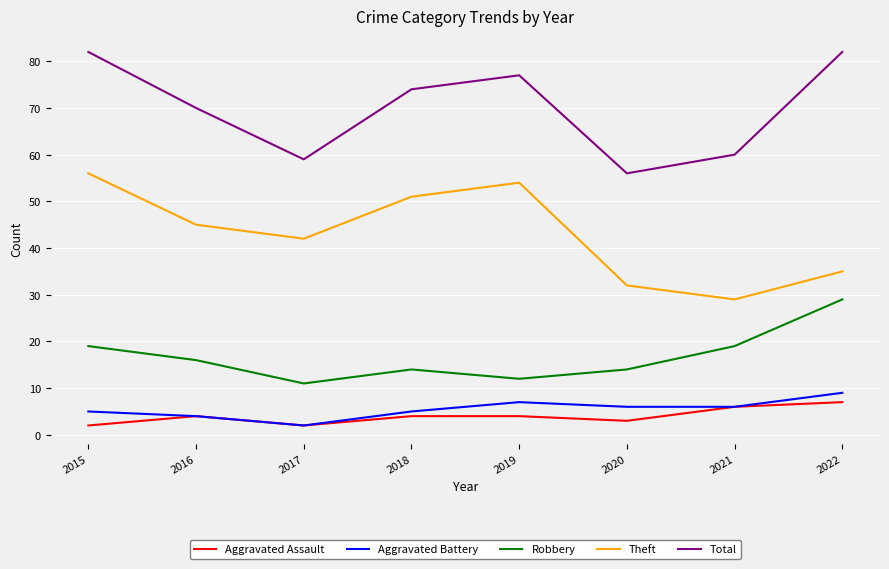

True or false: Theft and Aggravated Assault cross at least once.

False